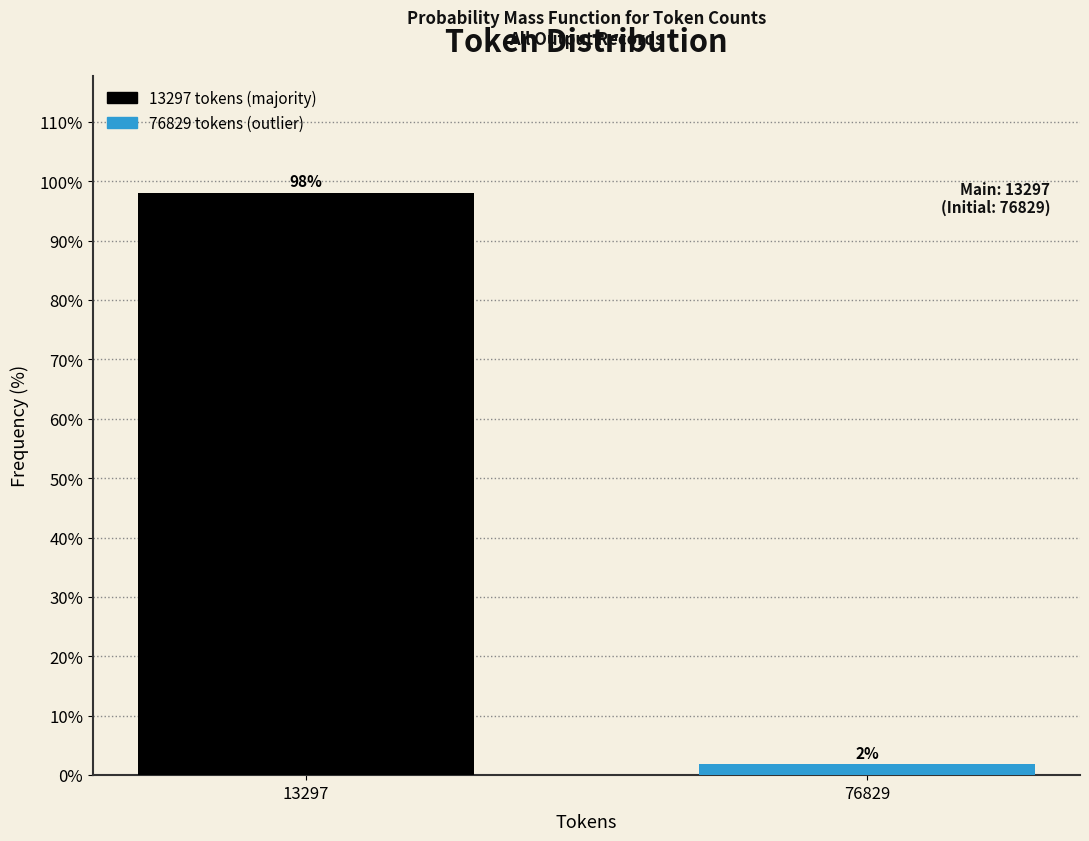

What is the average value?

50.0